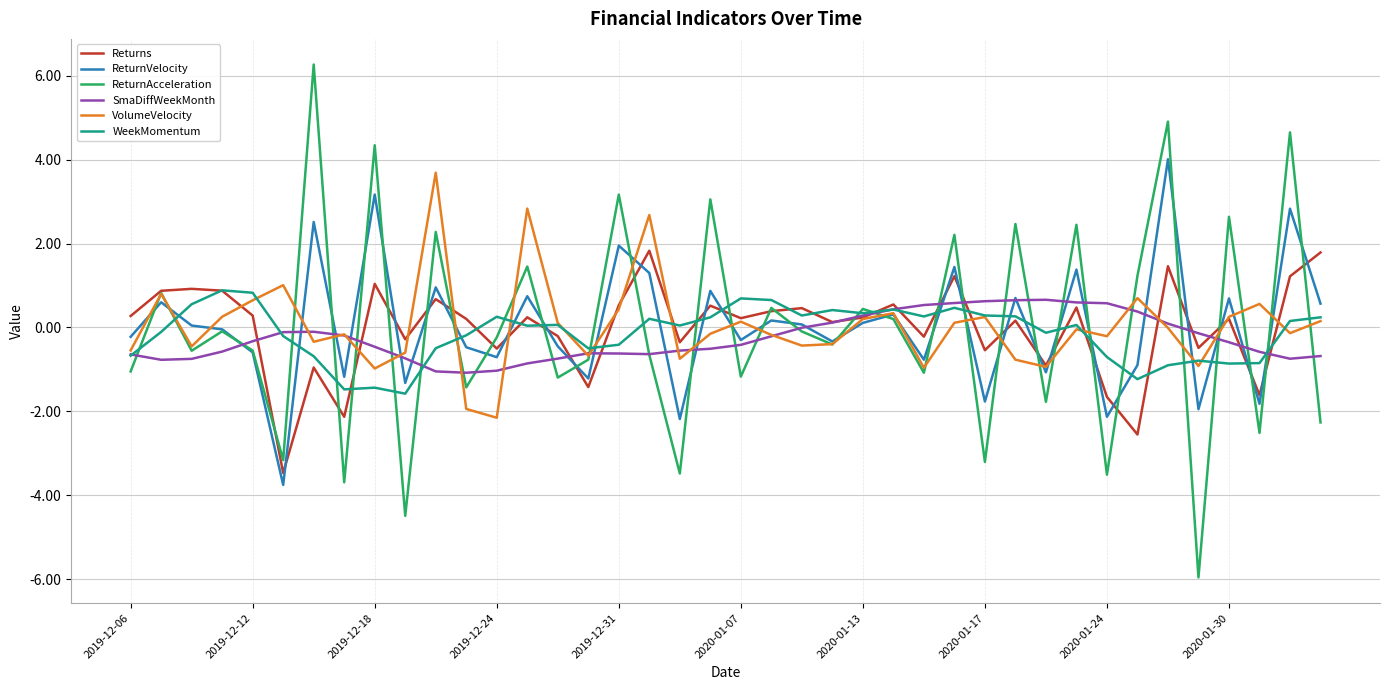

What is the lowest value of the Returns series?

-3.5